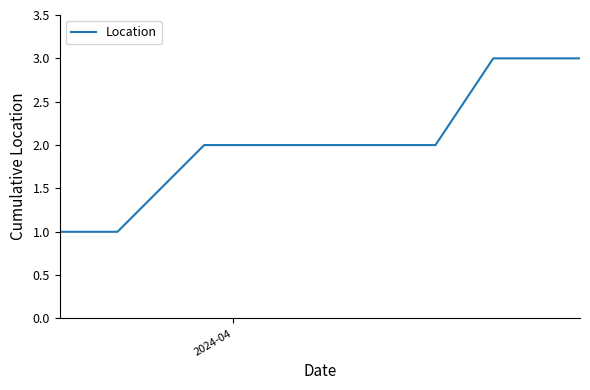

What is the maximum value shown in the chart?

3